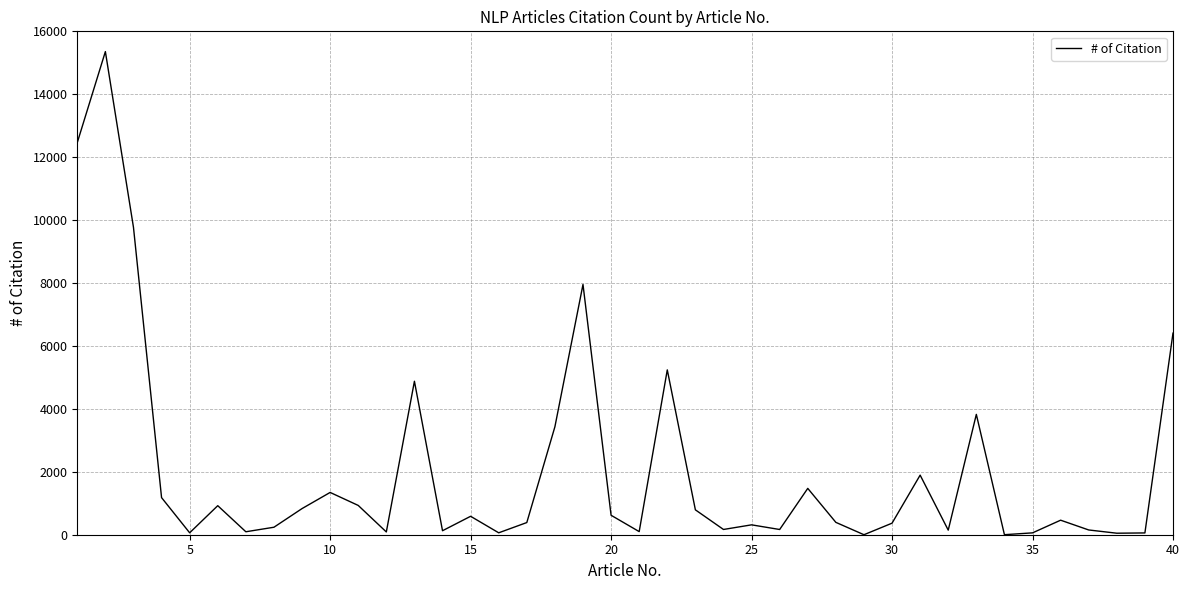

What is the maximum value shown in the chart?

15356